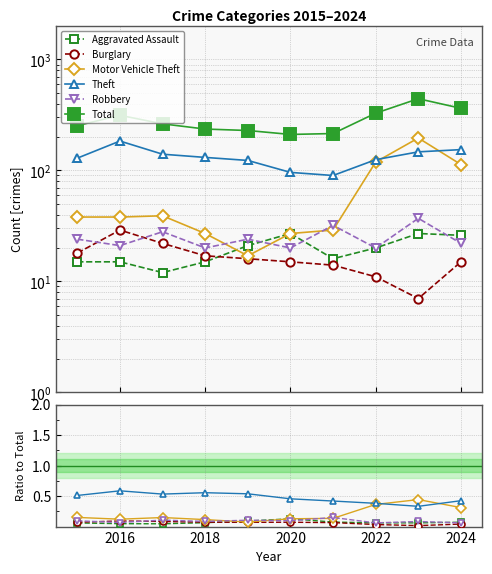

Count the number of categories in the chart.

10